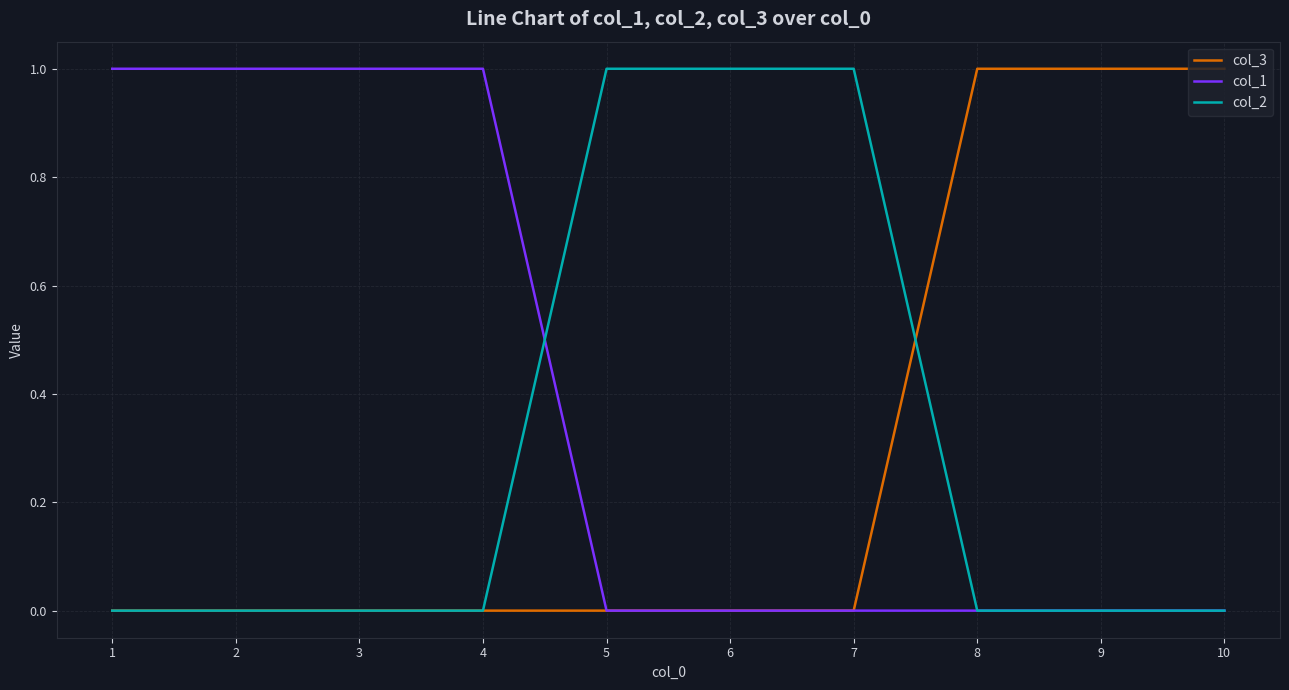

The value of col_1 at 9 is 0. True or false?

True